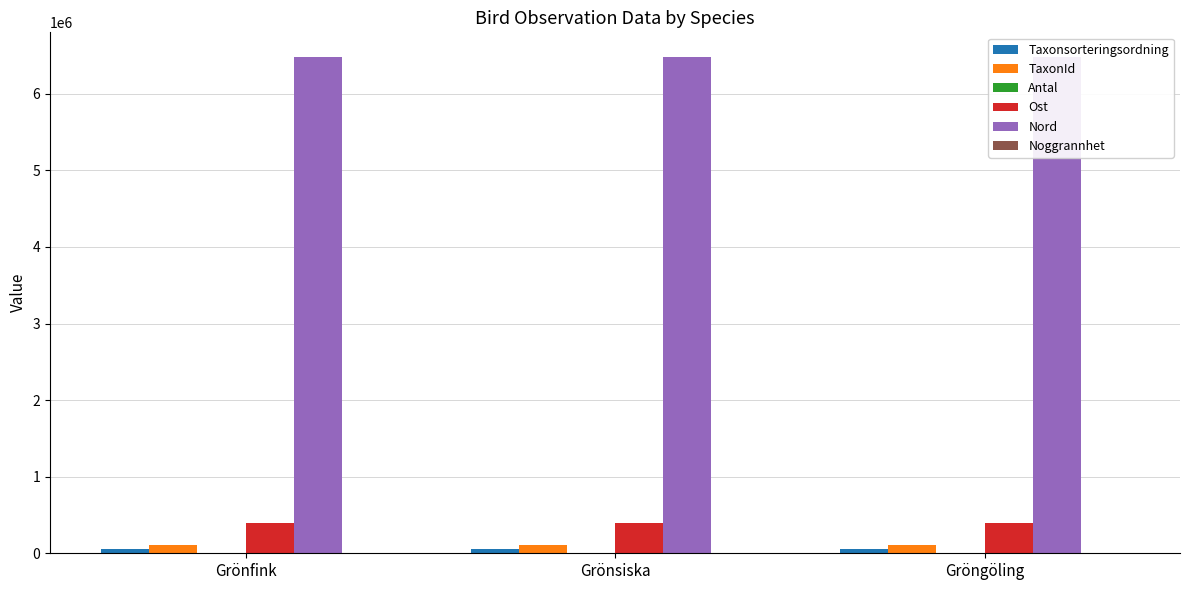

How many bars are there in each group?

6